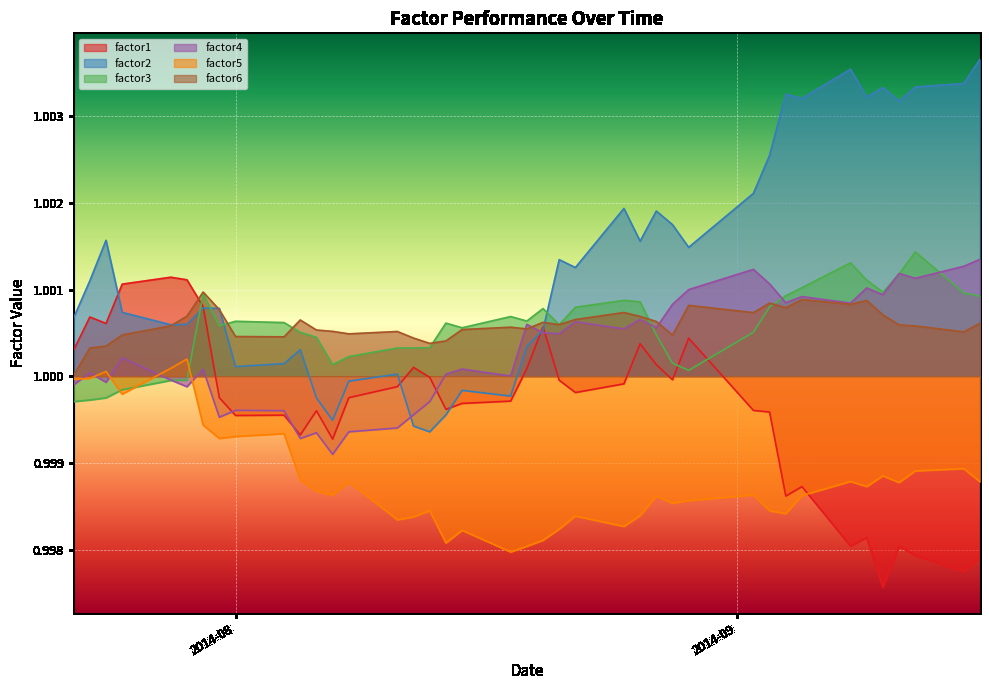

Which series has the widest spread of values?

factor2